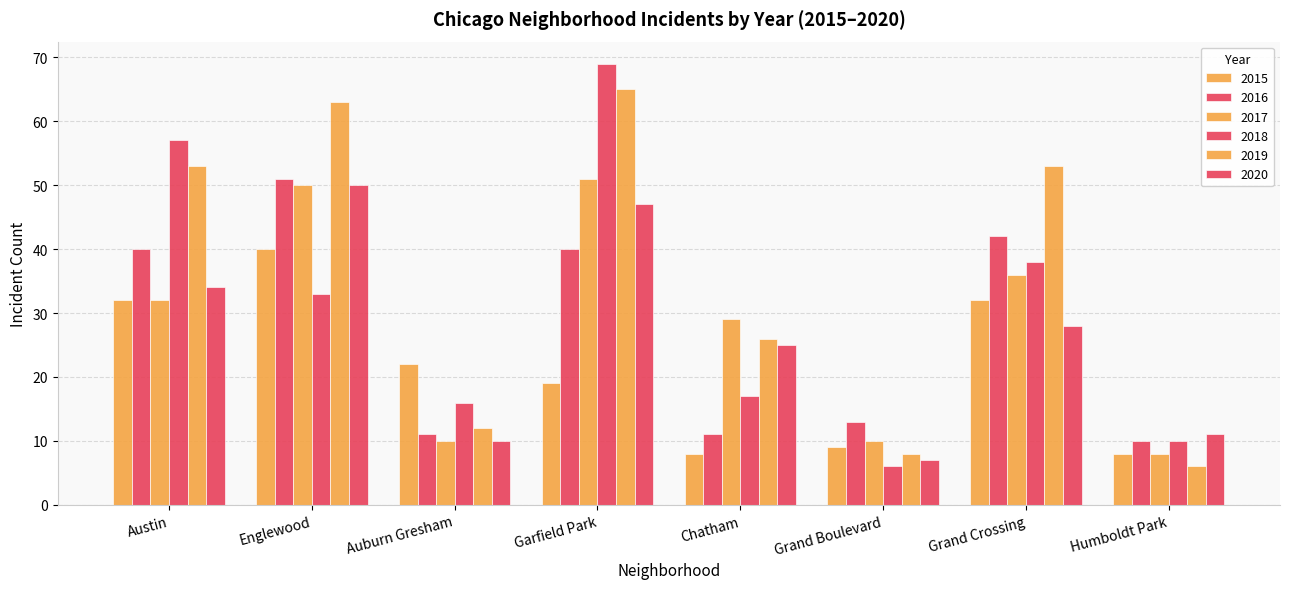

What is the spread (max minus min) of values at Grand Boulevard?

7